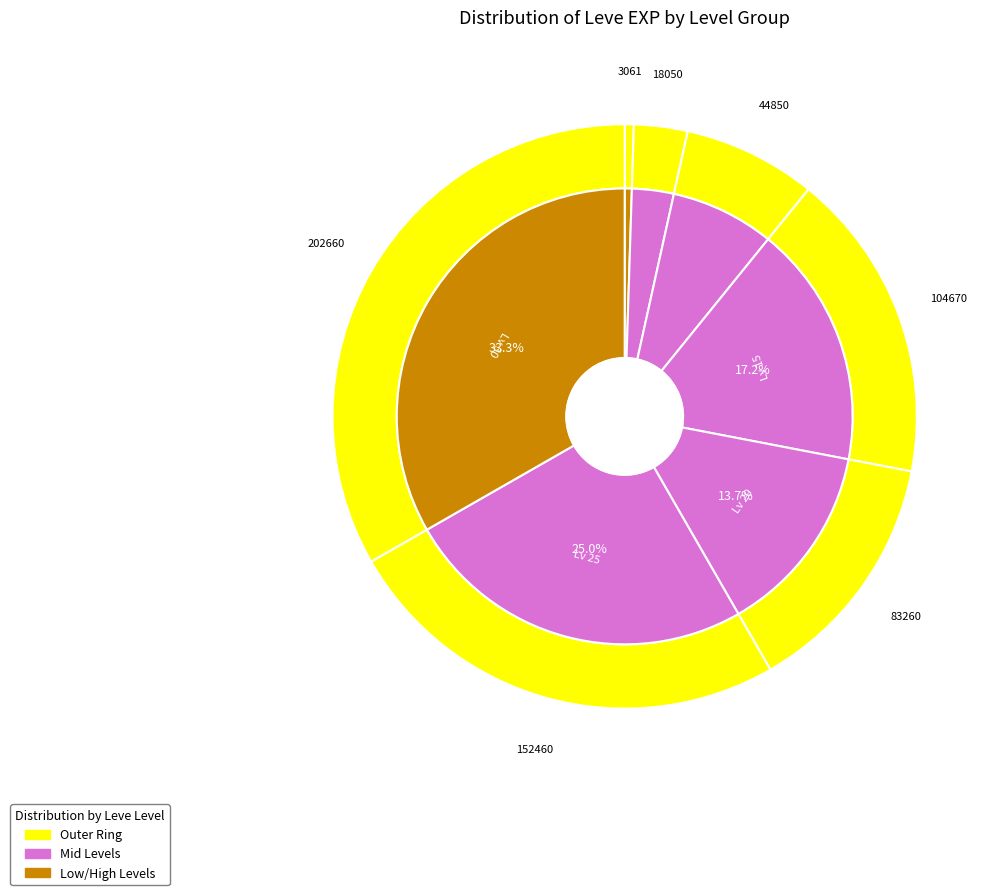

Which slice is the smallest?

Level 1